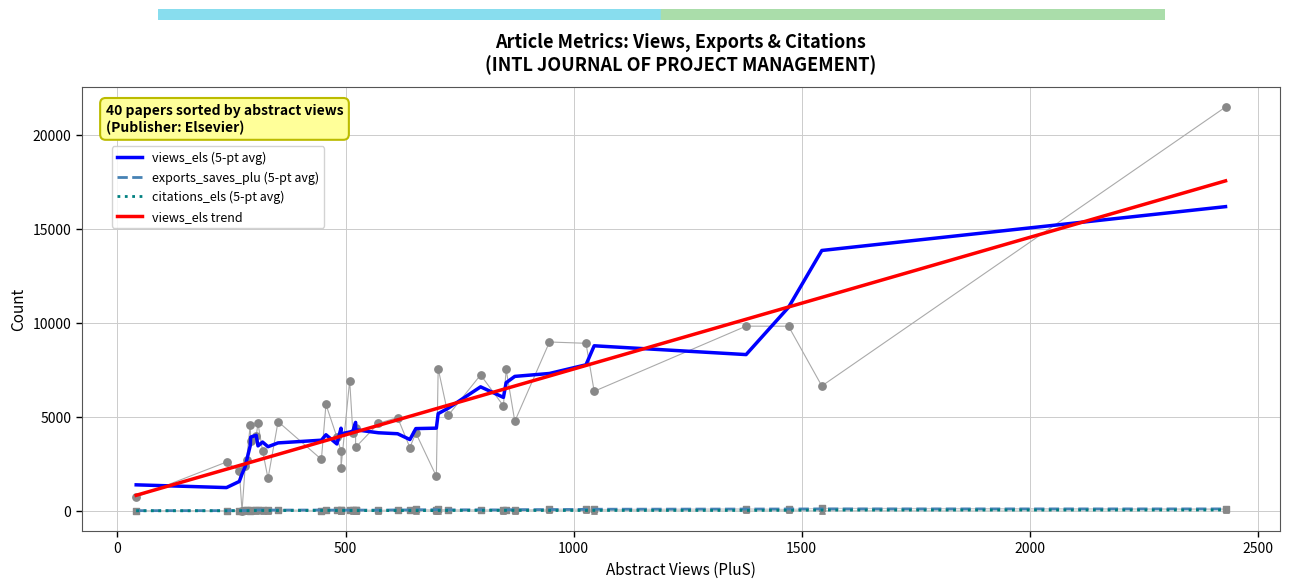

Is the value of citations_els (5-pt avg) at 3000 greater than the value of exports_saves_plu (5-pt avg) at 37?

No